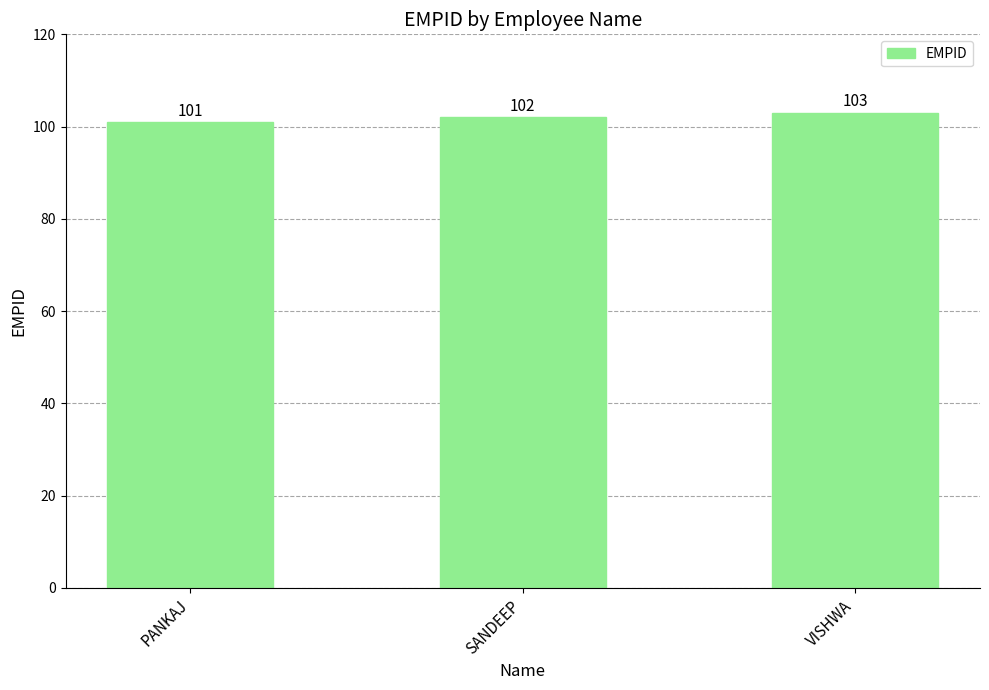

Rank the categories by value from highest to lowest.

VISHWA, SANDEEP, PANKAJ